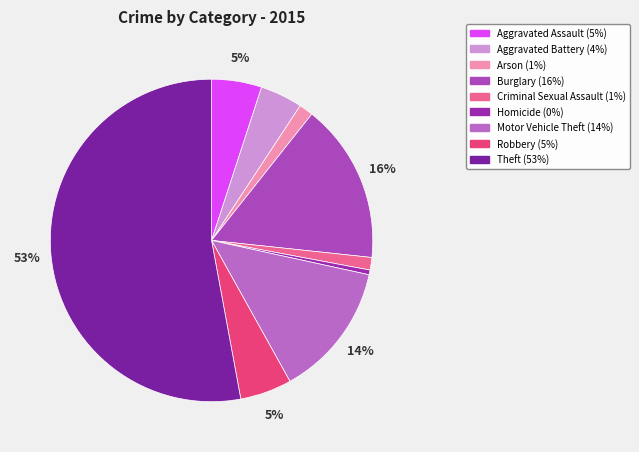

What portion of the pie excludes Homicide?

99.5%